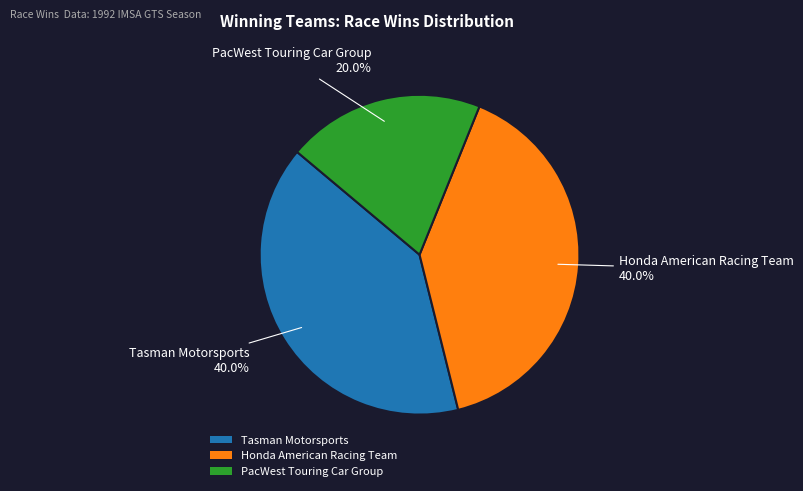

Is there a majority slice in this chart?

No